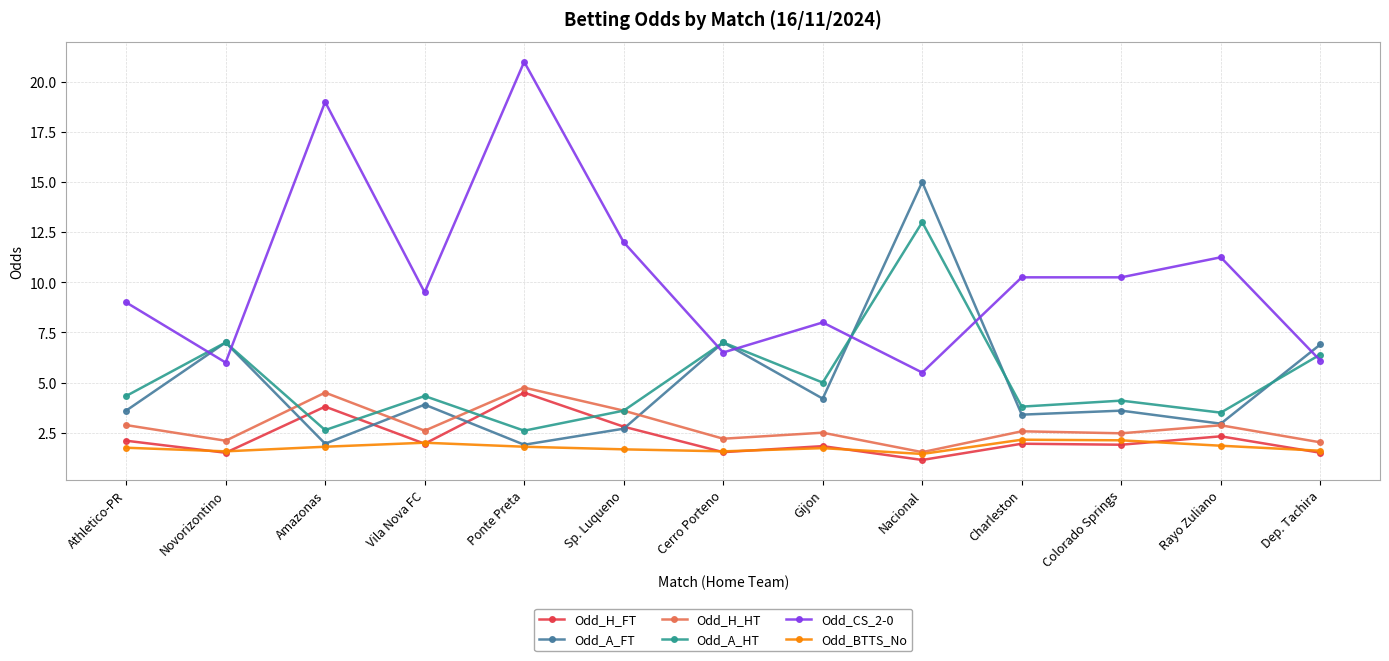

What is the smallest value displayed?

1.1